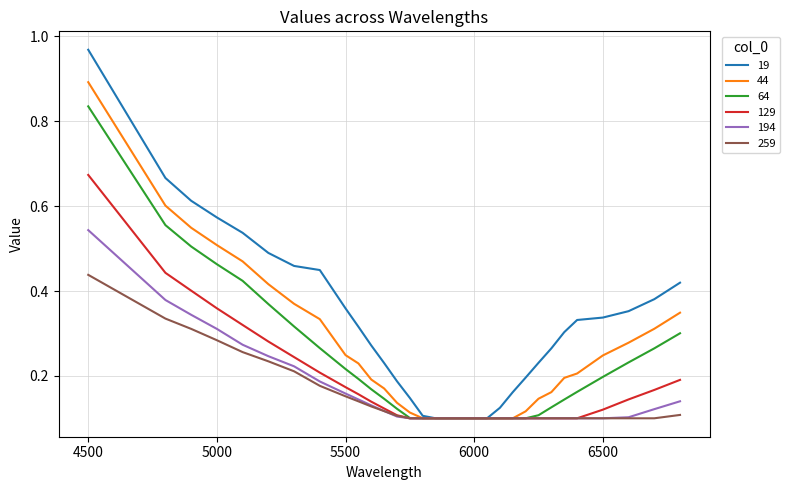

Rank the series by their maximum value, from lowest to highest.

259, 194, 129, 64, 44, 19